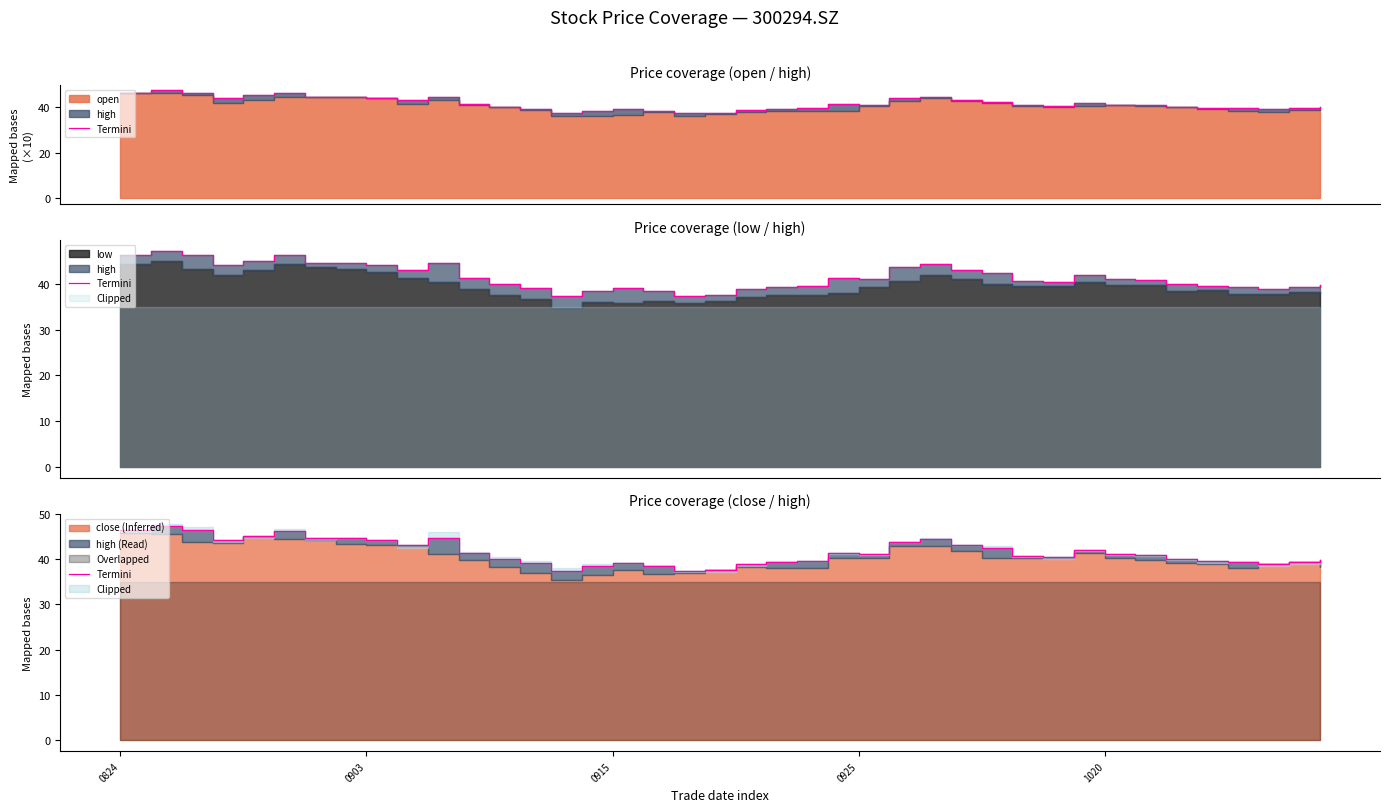

The chart shows a value of 51.7 at 20. True or false?

False